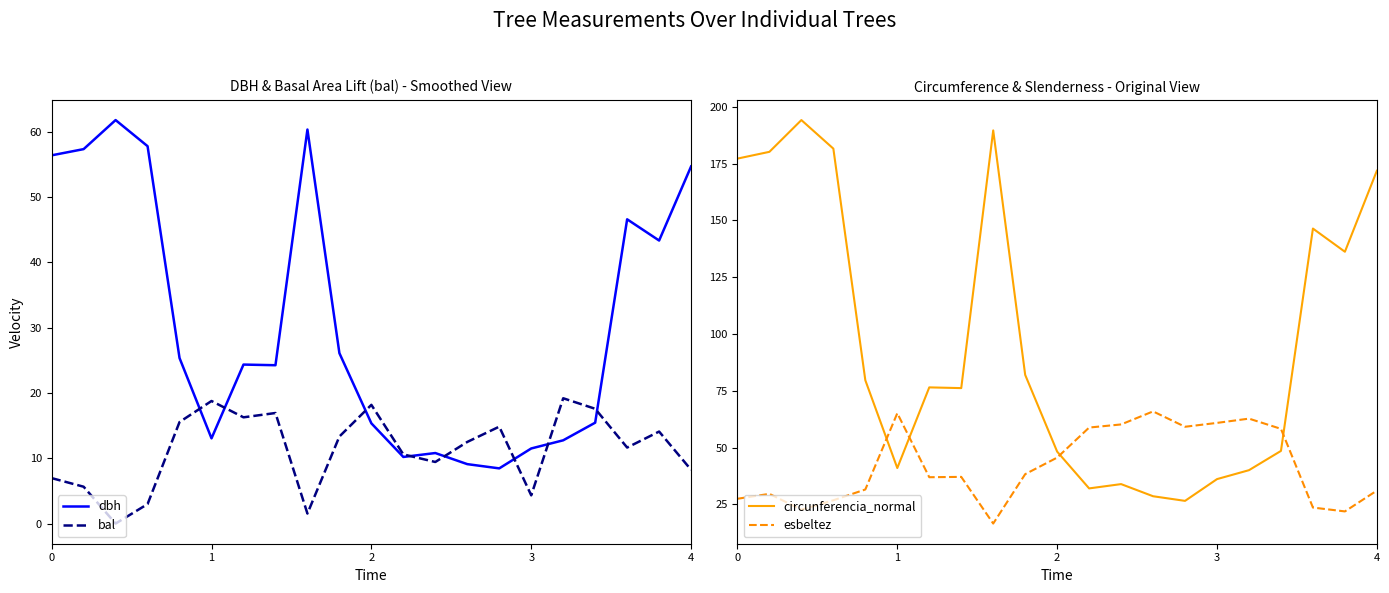

At which category does circunferencia_normal reach its first local valley?

1